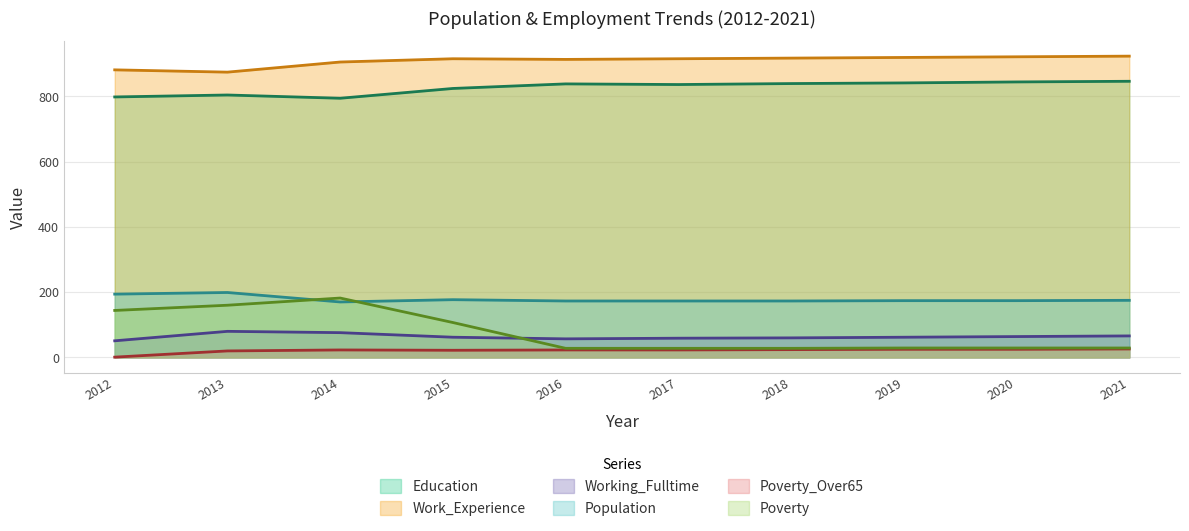

Which series has the largest range (max minus min)?

Poverty